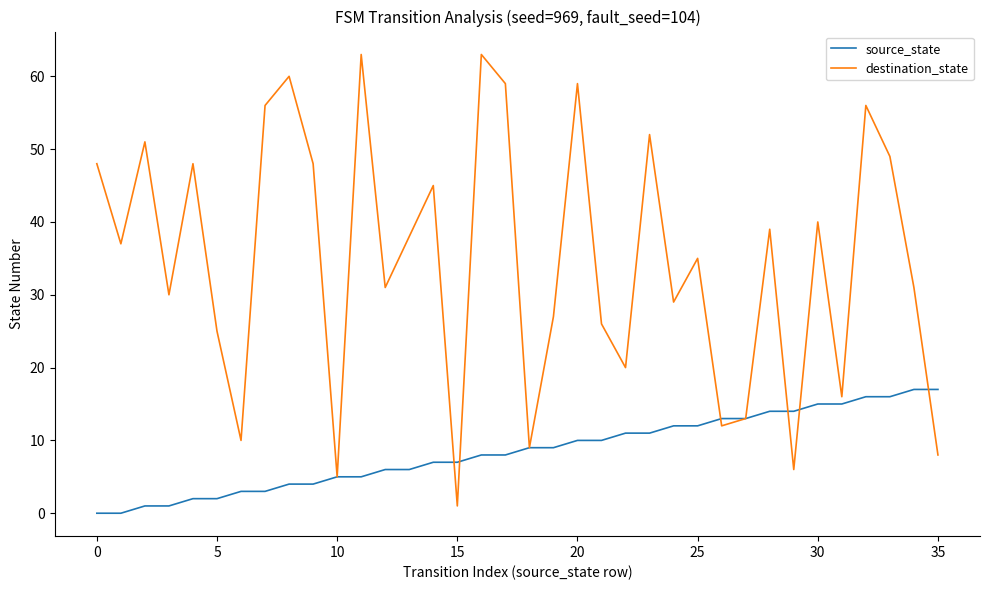

What is the difference between the maximum and minimum values in the destination_state series?

62